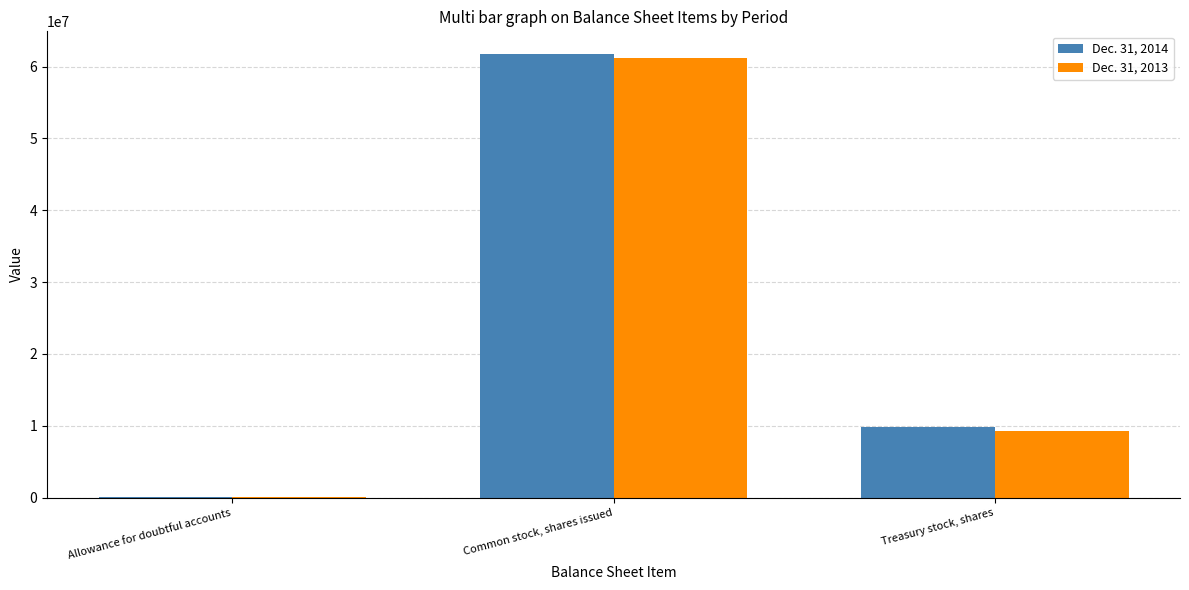

Between Allowance for doubtful accounts and Common stock, shares issued, which series saw the biggest shift?

Dec. 31, 2014